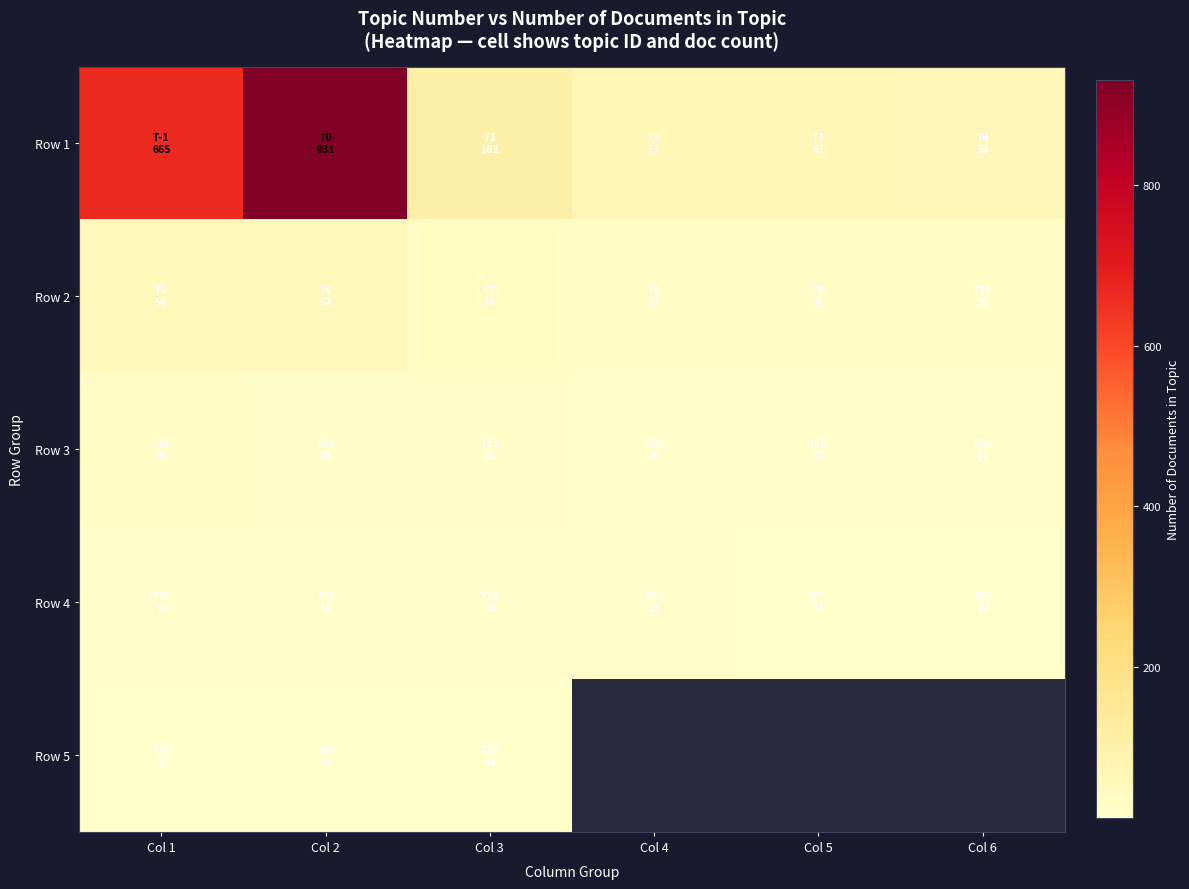

True or false: Row 2 has a value of 21.6 at Col 3.

False